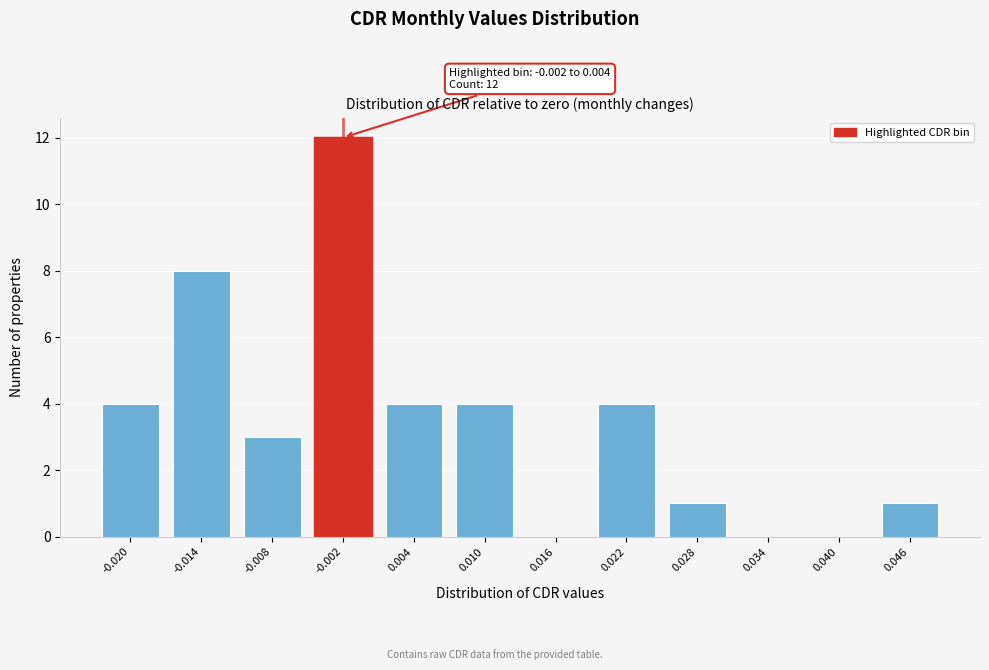

Reading left to right, transcribe all the data shown in this chart.

-0.020=4	-0.014=8	-0.008=3	-0.002=12	0.004=4	0.010=4	0.016=0	0.022=4	0.028=1	0.034=0	0.040=0	0.046=1